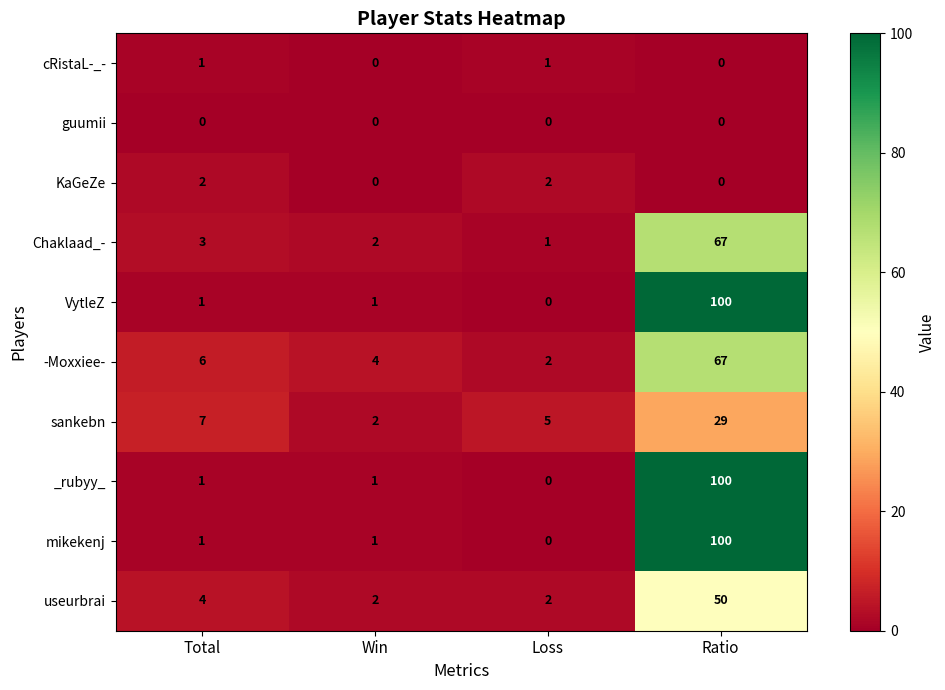

Rank the categories by sankebn value from lowest to highest.

Win, Loss, Total, Ratio